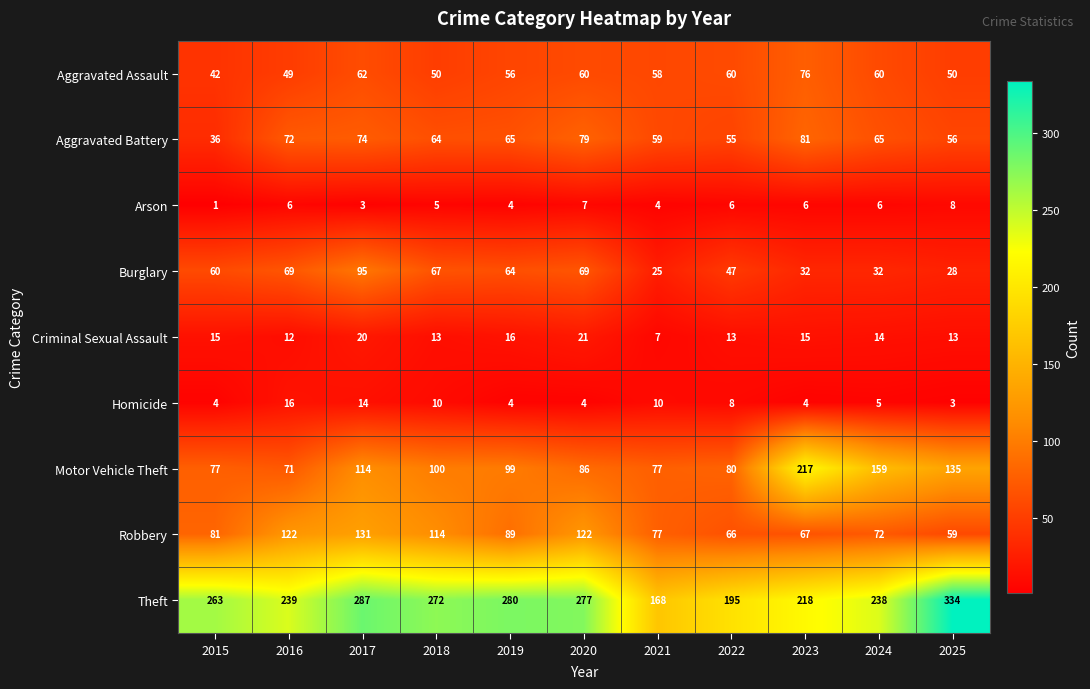

What is the sum of all Burglary values?

588